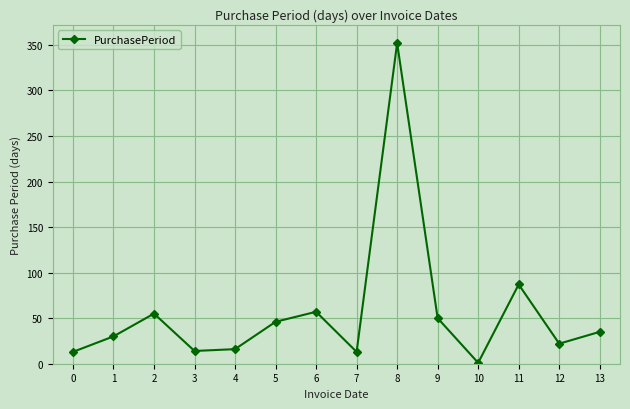

The chart shows a value of 120 at 8. True or false?

False